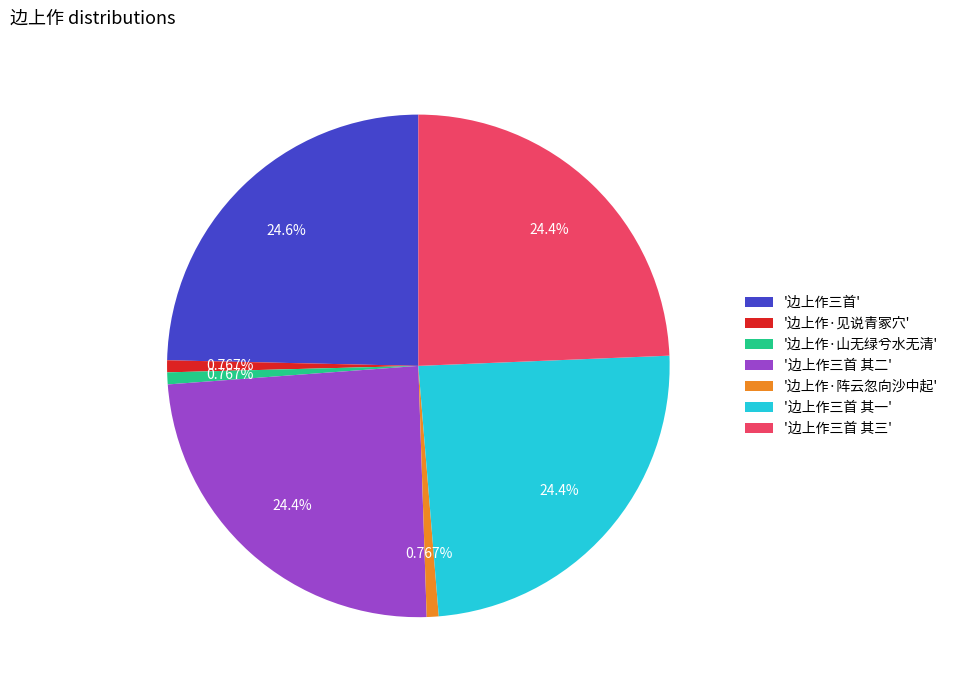

To the nearest percent, what is the average slice percentage?

14%